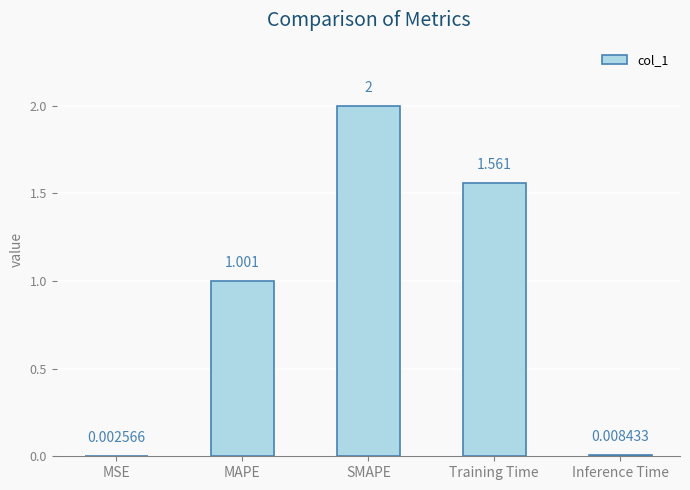

Which has a higher value, MSE or Training Time?

Training Time